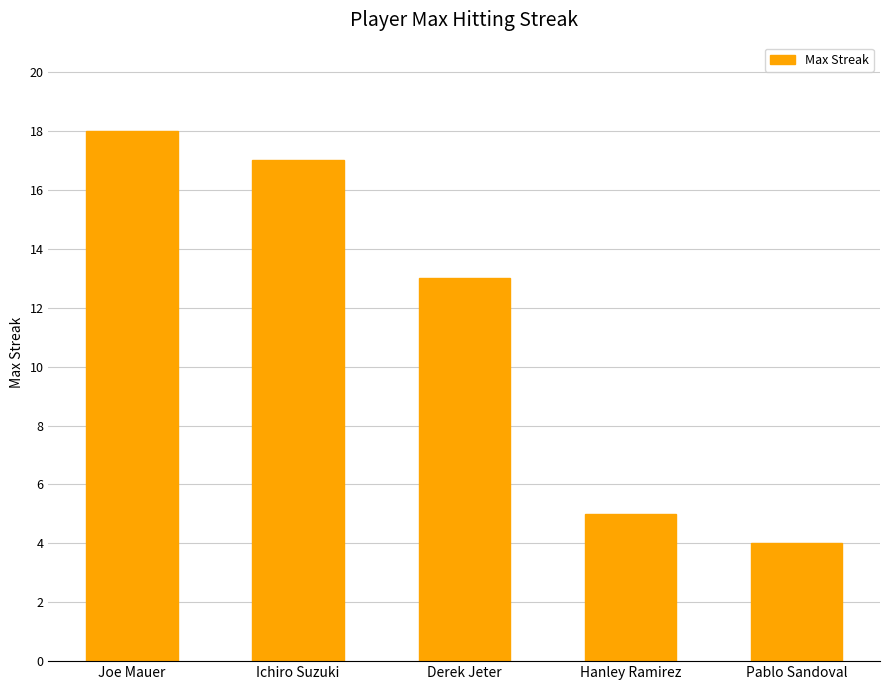

The chart shows a value of 17 at Ichiro Suzuki. True or false?

True